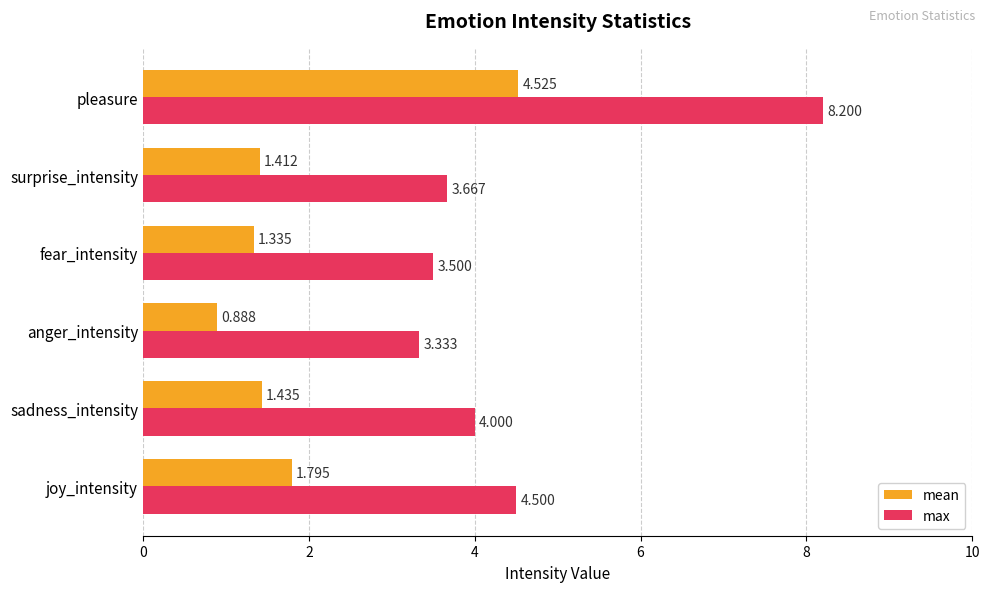

Which series has the largest range (max minus min)?

max